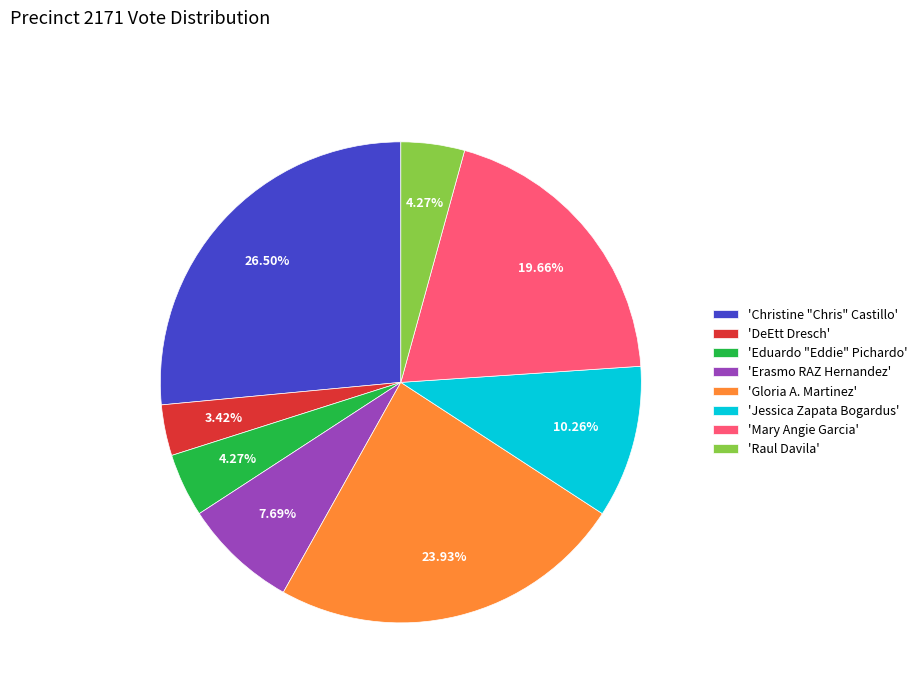

Does 'Gloria A. Martinez' account for over 50% of the chart?

No